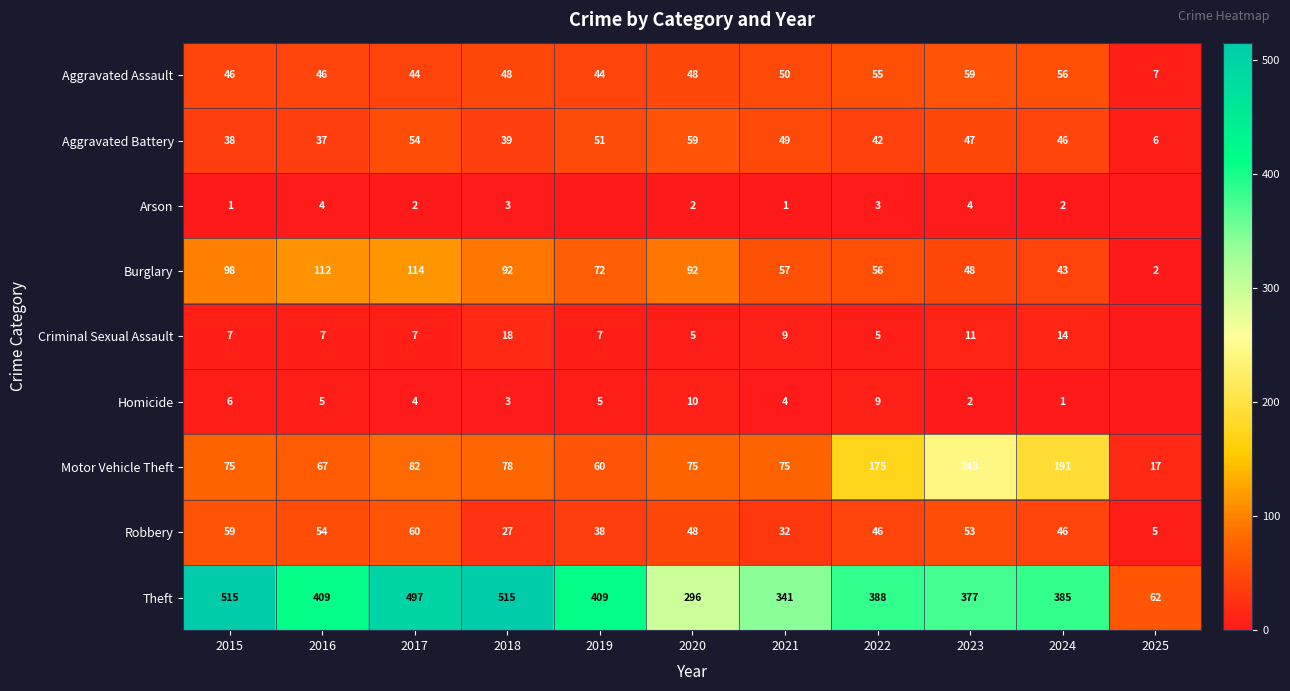

At how many categories does at least one series exceed 400?

5